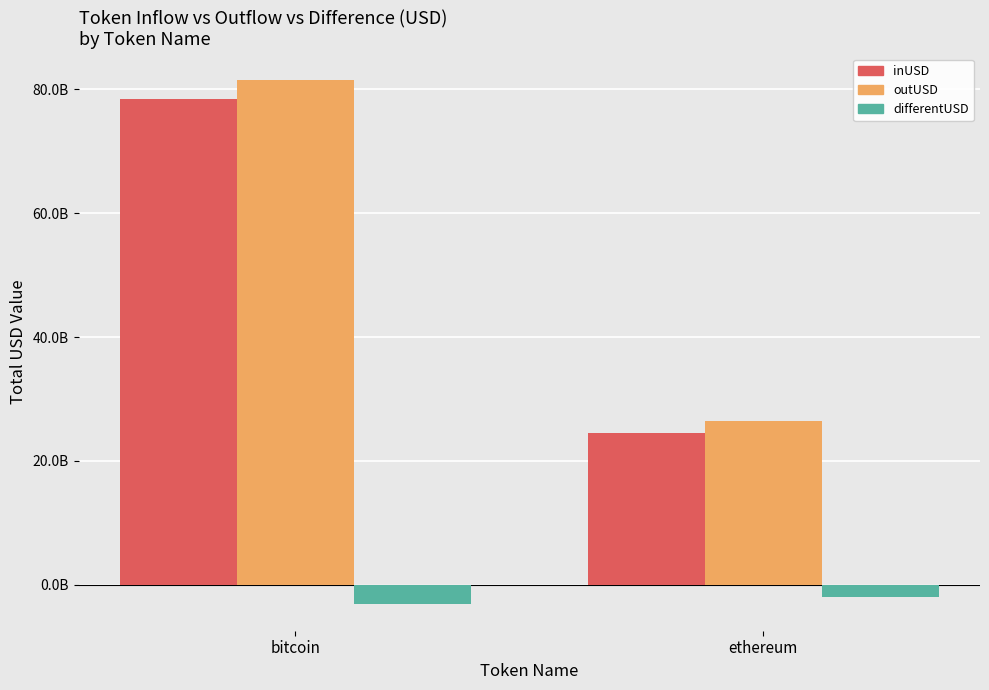

True or false: inUSD has a value of 78377892005.5 at bitcoin.

True